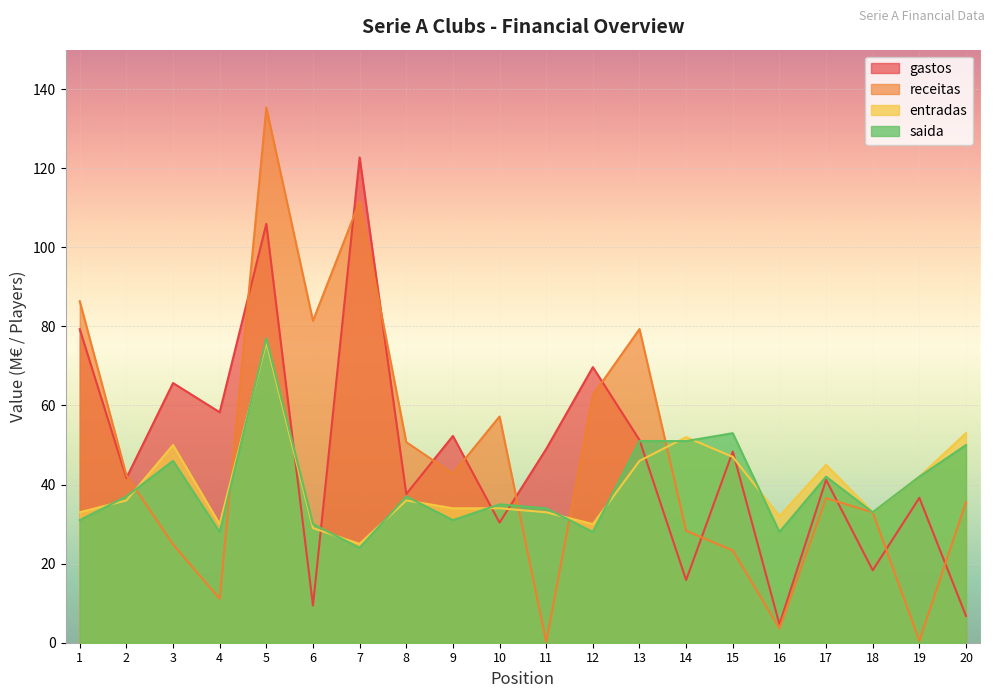

Between which two adjacent categories do saida and entradas first intersect?

1 and 2